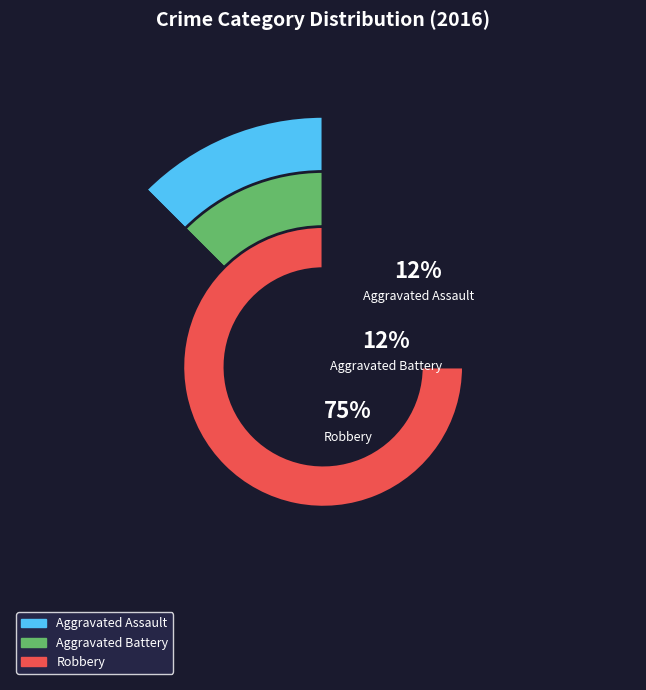

Which has a higher value, Aggravated Assault or Aggravated Battery?

Aggravated Assault